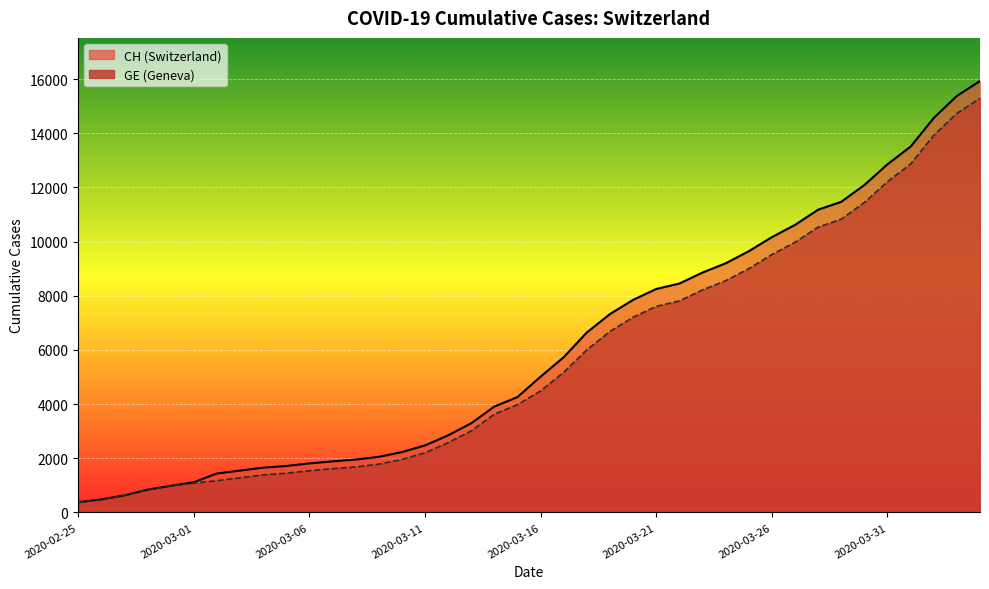

Between 2020-03-26 and 2020-03-17, which is larger?

2020-03-26